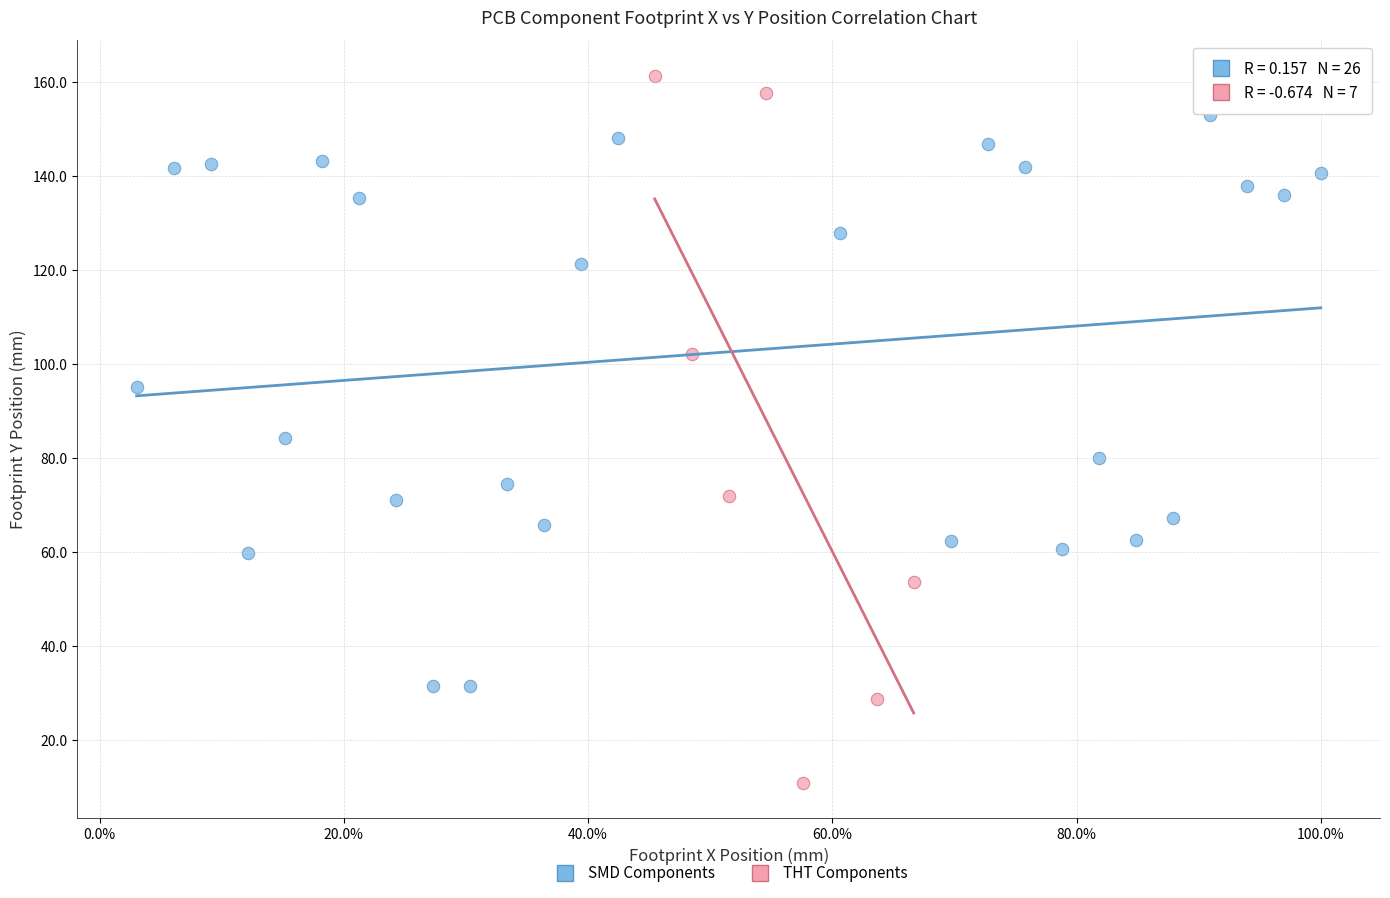

What are all the series names shown in the legend?

SMD Components, THT Components